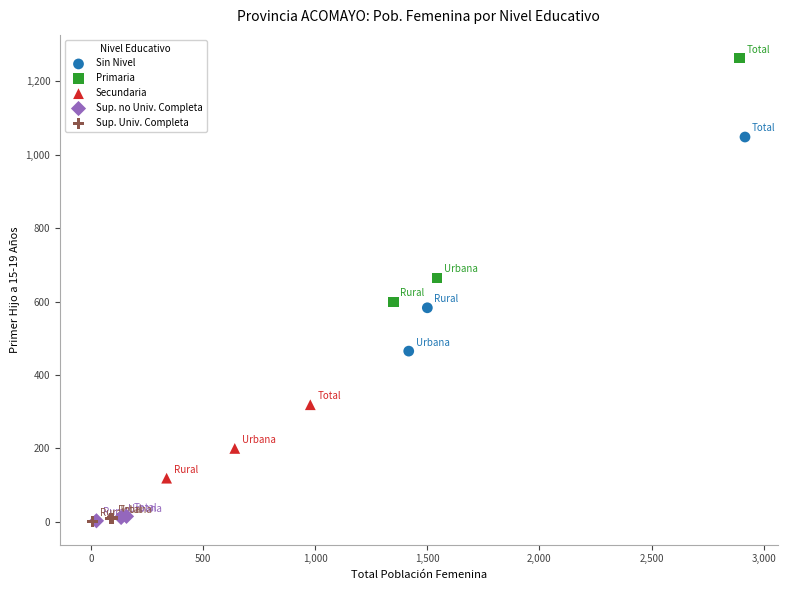

What are all the series names shown in the legend?

Sin Nivel, Primaria, Secundaria, Sup. no Univ. Completa, Sup. Univ. Completa